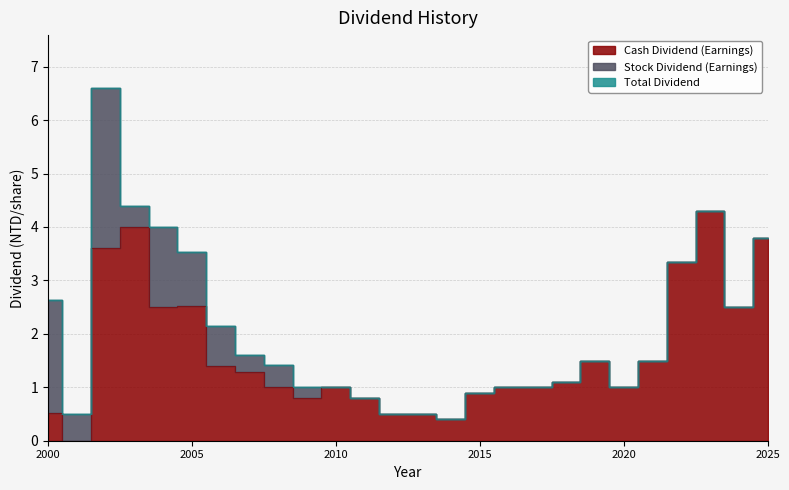

Reading left to right, list all the values displayed in this chart.

Cash Dividend (Earnings): 2025=3.8	2024=2.5	2023=4.3	2022=3.4	2021=1.5	2020=1.0	2019=1.5	2018=1.1	2017=1.0	2016=1.0	2015=0.9	2014=0.4	2013=0.5	2012=0.5	2011=0.8	2010=1.0	2009=0.8	2008=1.0	2007=1.3	2006=1.4	2005=2.5	2004=2.5	2003=4.0	2002=3.6	2001=0.0	2000=0.5
Stock Dividend (Earnings): 2025=0.0	2024=0.0	2023=0.0	2022=0.0	2021=0.0	2020=0.0	2019=0.0	2018=0.0	2017=0.0	2016=0.0	2015=0.0	2014=0.0	2013=0.0	2012=0.0	2011=0.0	2010=0.0	2009=0.2	2008=0.4	2007=0.3	2006=0.8	2005=1.0	2004=1.5	2003=0.4	2002=3.0	2001=0.5	2000=2.1
Total Dividend: 2025=3.8	2024=2.5	2023=4.3	2022=3.4	2021=1.5	2020=1.0	2019=1.5	2018=1.1	2017=1.0	2016=1.0	2015=0.9	2014=0.4	2013=0.5	2012=0.5	2011=0.8	2010=1.0	2009=1.0	2008=1.4	2007=1.6	2006=2.1	2005=3.5	2004=4.0	2003=4.4	2002=6.6	2001=0.5	2000=2.6